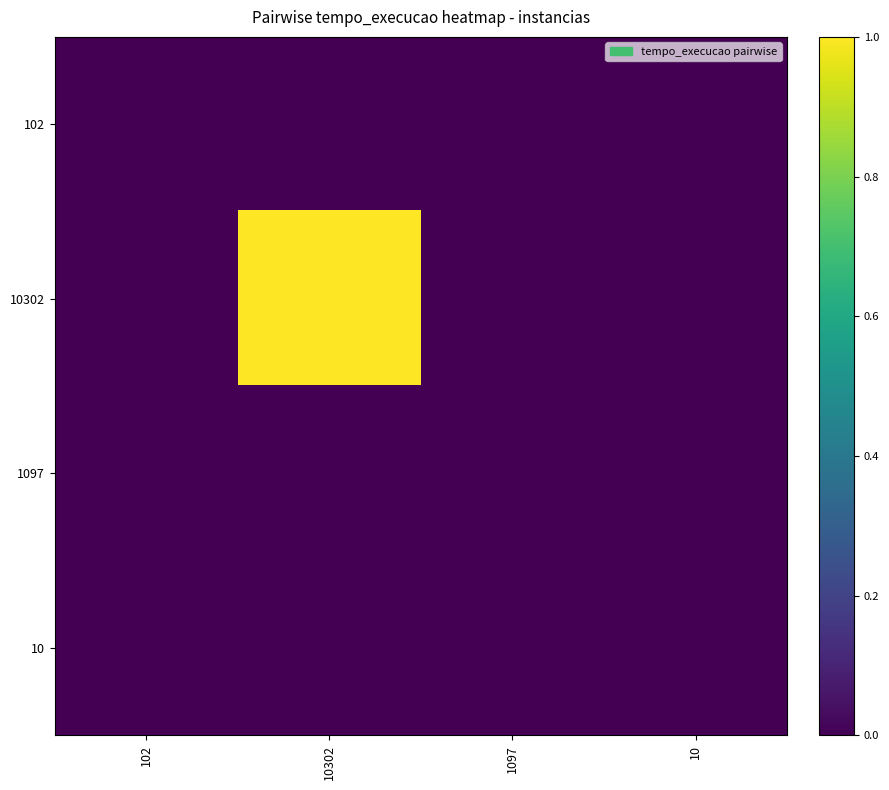

Reading right to left, what are all the values shown in this chart?

102: 10=0.0	1097=0.0	10302=0.0	102=0.0
10302: 10=0.0	1097=0.0	10302=1.0	102=0.0
1097: 10=0.0	1097=0.0	10302=0.0	102=0.0
10: 10=0.0	1097=0.0	10302=0.0	102=0.0